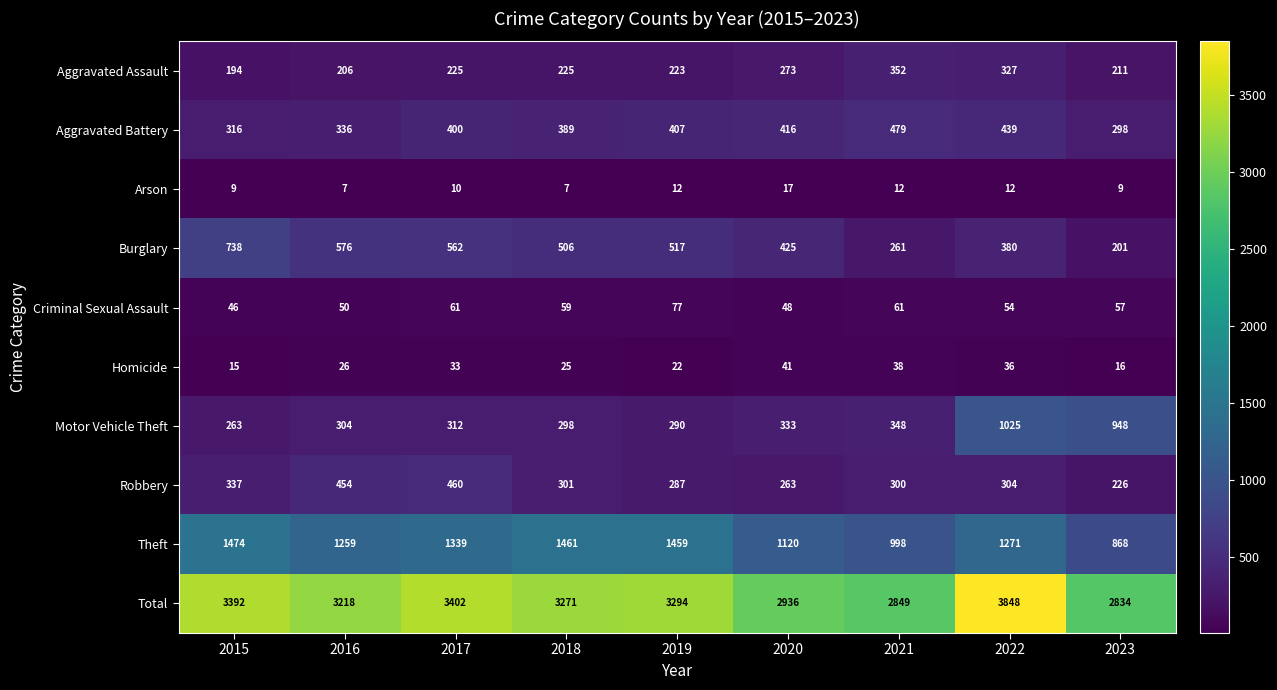

Which series changed the most between 2015 and 2017?

Burglary